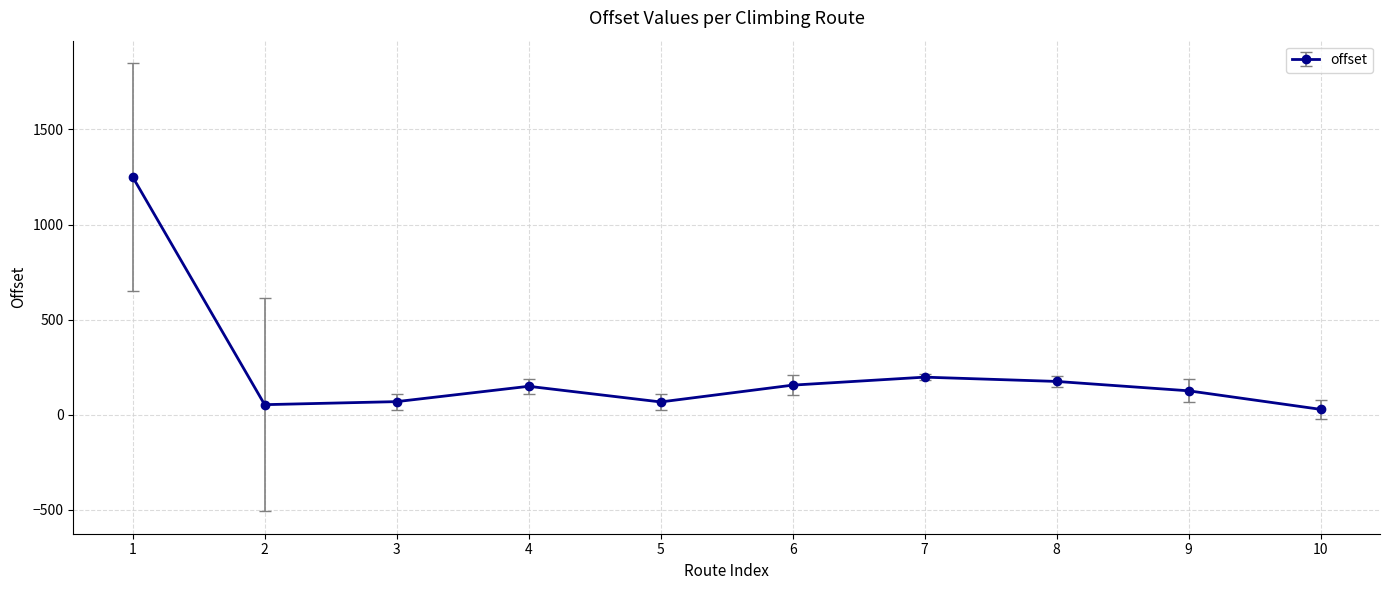

What is the ratio of the value at 5 to the value at 9?

0.5